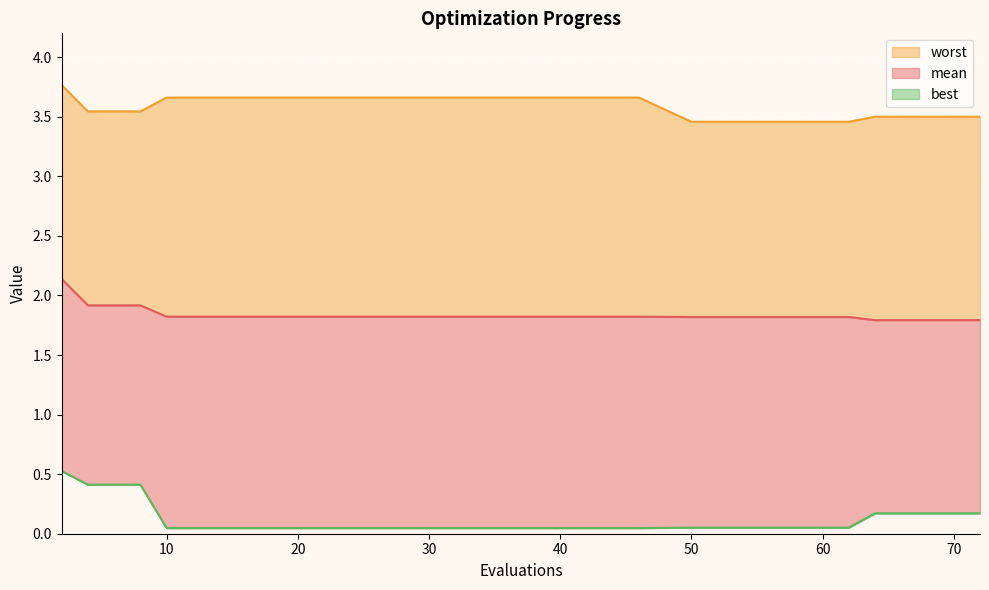

What is the difference between the highest and lowest values at 30?

3.6